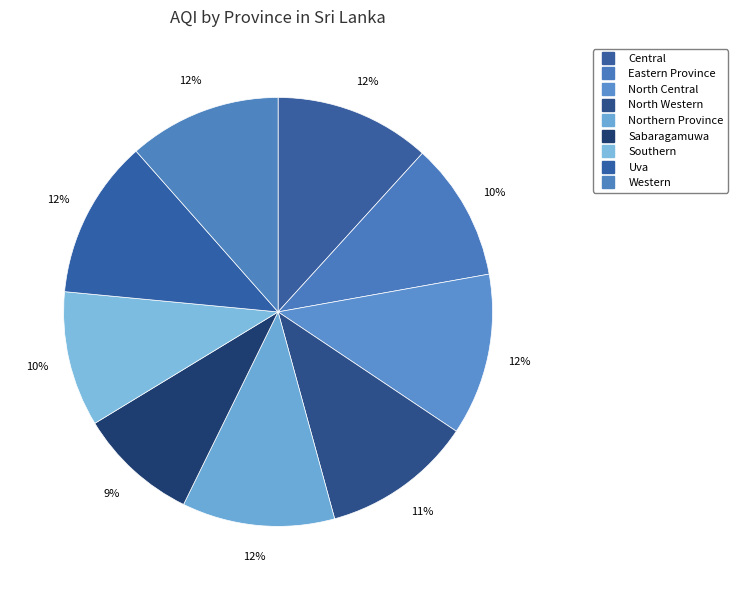

What is the total percentage of Southern and Sabaragamuwa?

19.2%